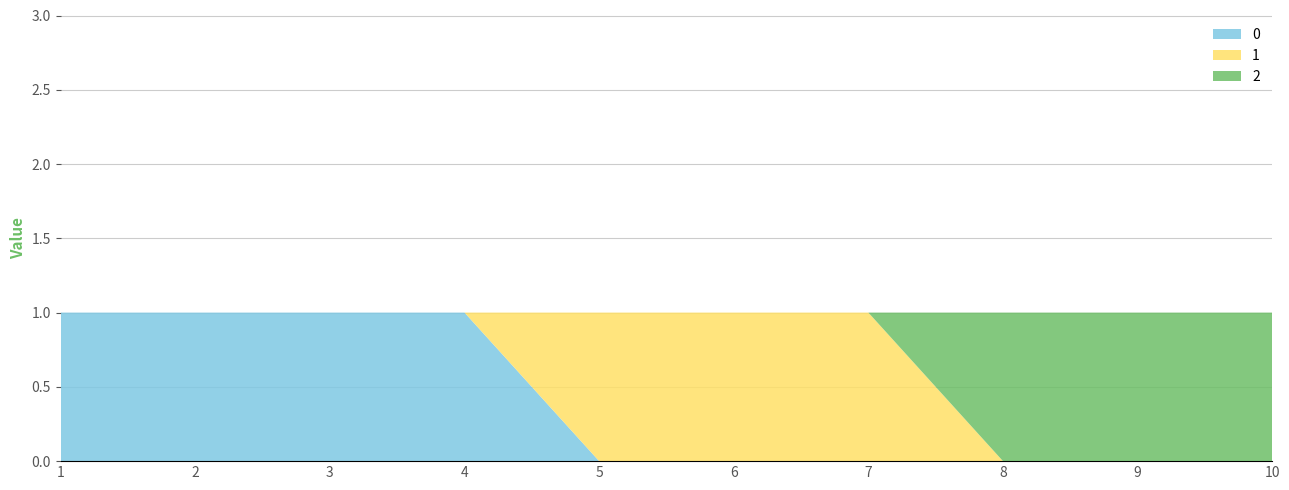

Reading left to right, transcribe all the data shown in this chart.

0: 1=1	2=1	3=1	4=1	5=0	6=0	7=0	8=0	9=0	10=0
1: 1=0	2=0	3=0	4=0	5=1	6=1	7=1	8=0	9=0	10=0
2: 1=0	2=0	3=0	4=0	5=0	6=0	7=0	8=1	9=1	10=1